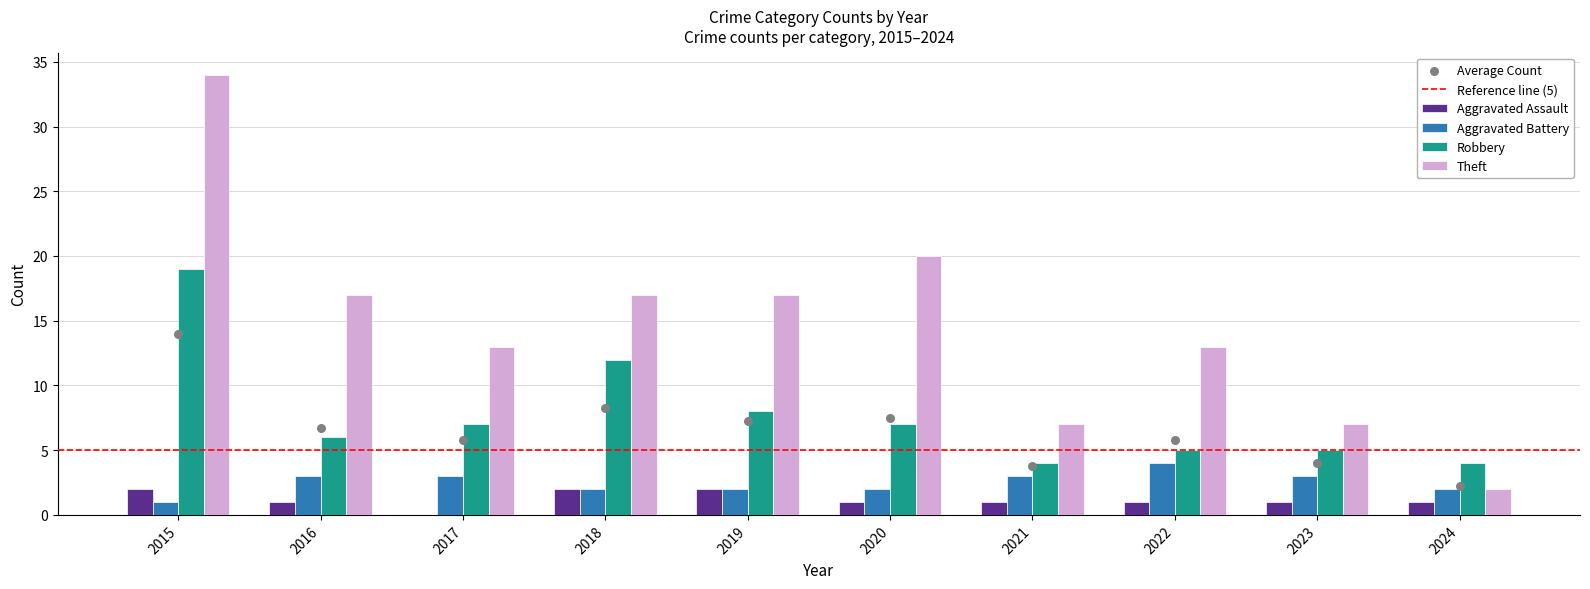

Is the value of Aggravated Assault at 2023 greater than the value of Theft at 2017?

No